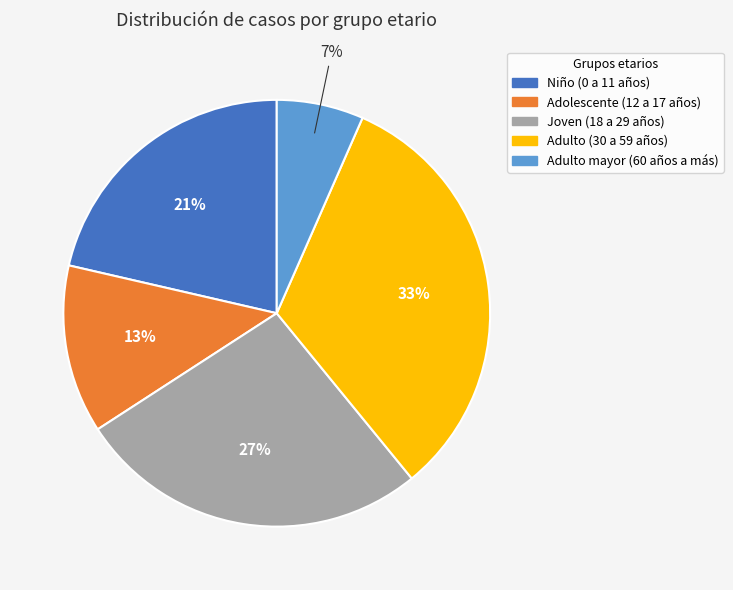

Do Joven (18 a 29 años) and Adolescente (12 a 17 años) together represent more than half of the pie?

No